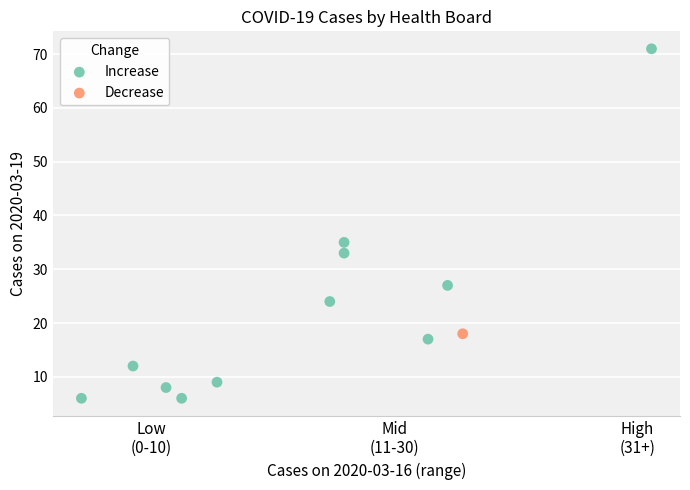

What are all the series names shown in the legend?

Increase, Decrease